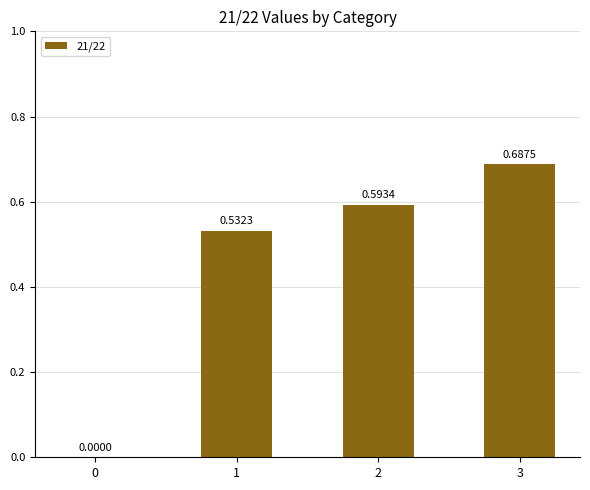

Count the number of values greater than 0.

3